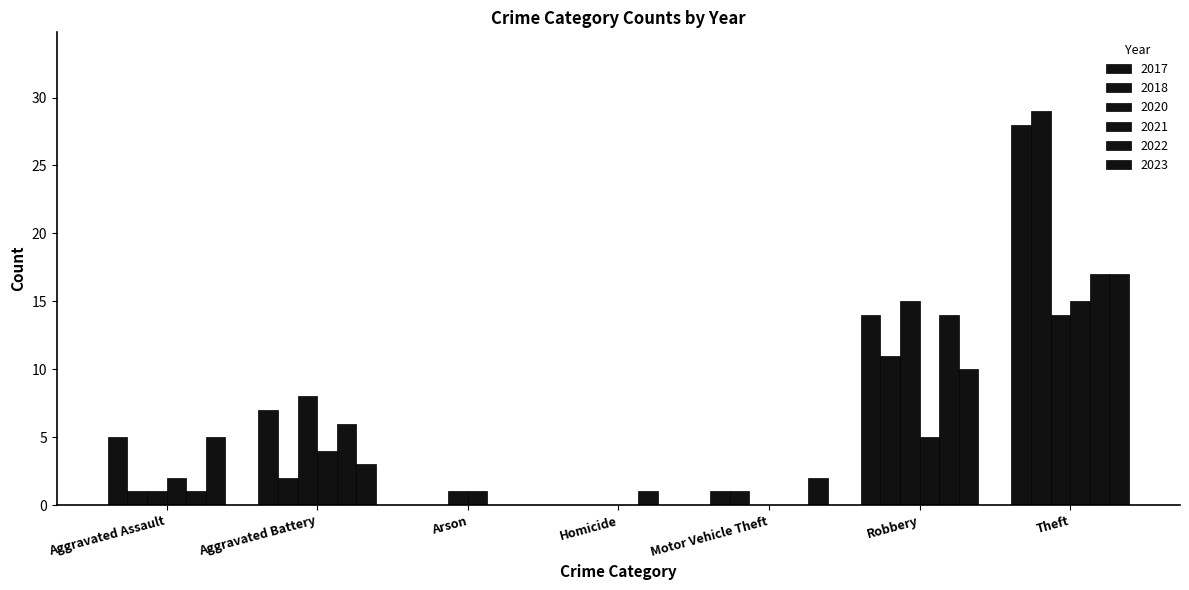

How many groups of bars are there?

7